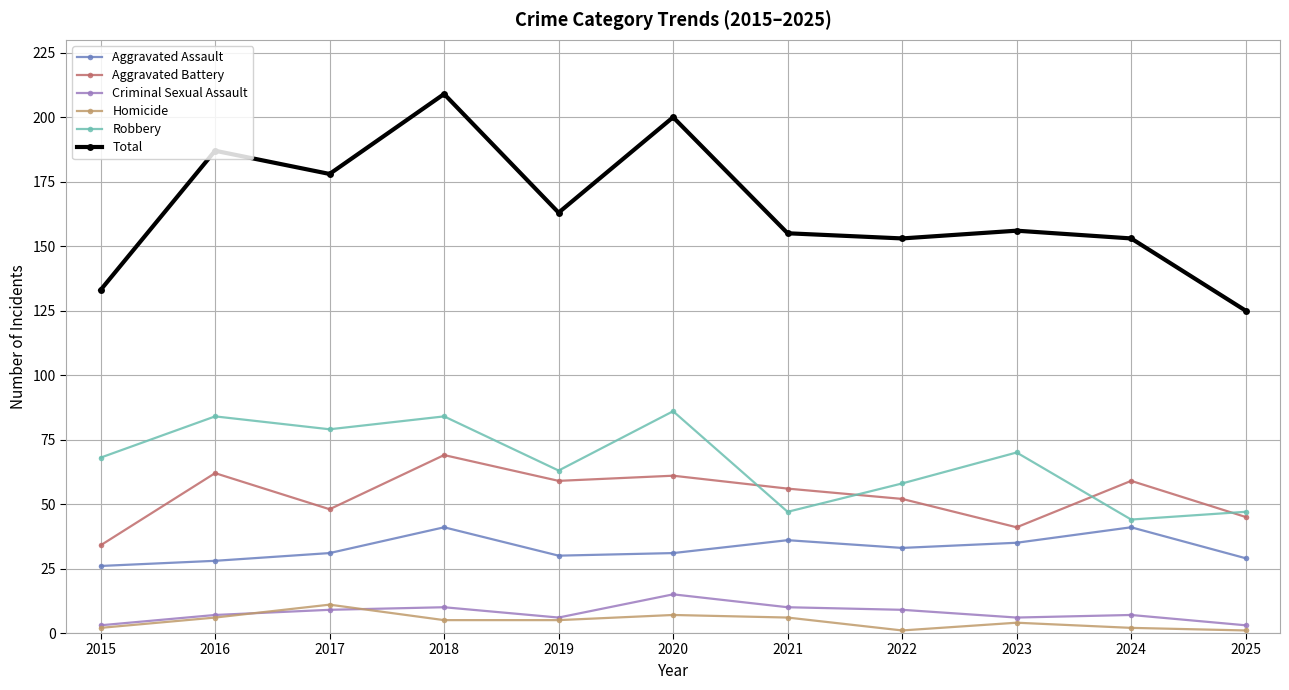

True or false: Robbery and Total cross at least once.

False